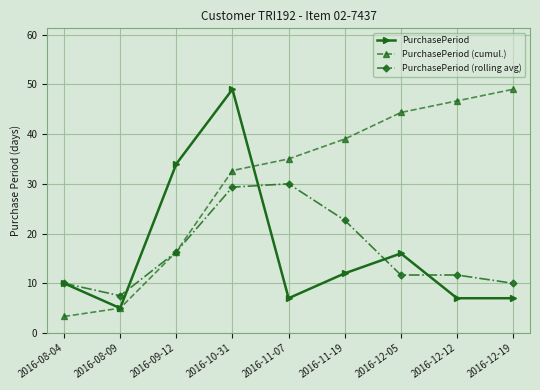

The PurchasePeriod (cumul.) series shows 5.8 at 2016-08-04. True or false?

False